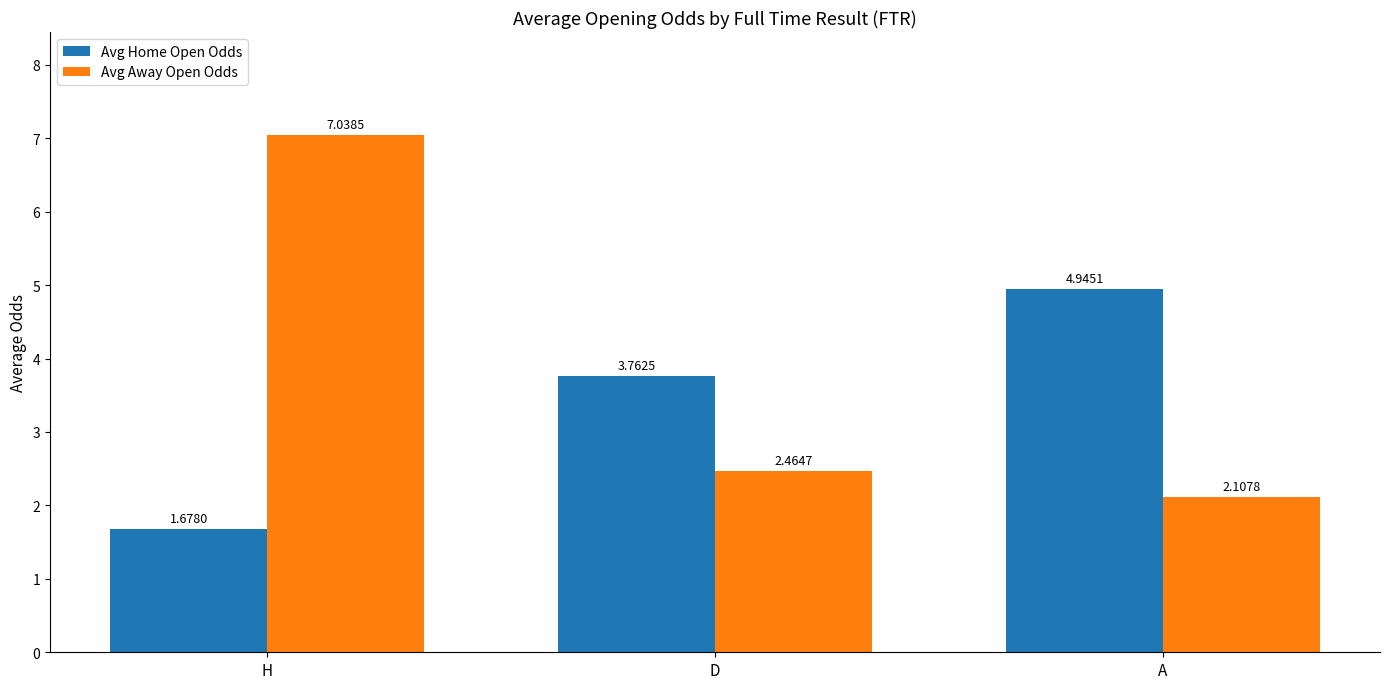

What is the sum of all Avg Home Open Odds values?

10.4